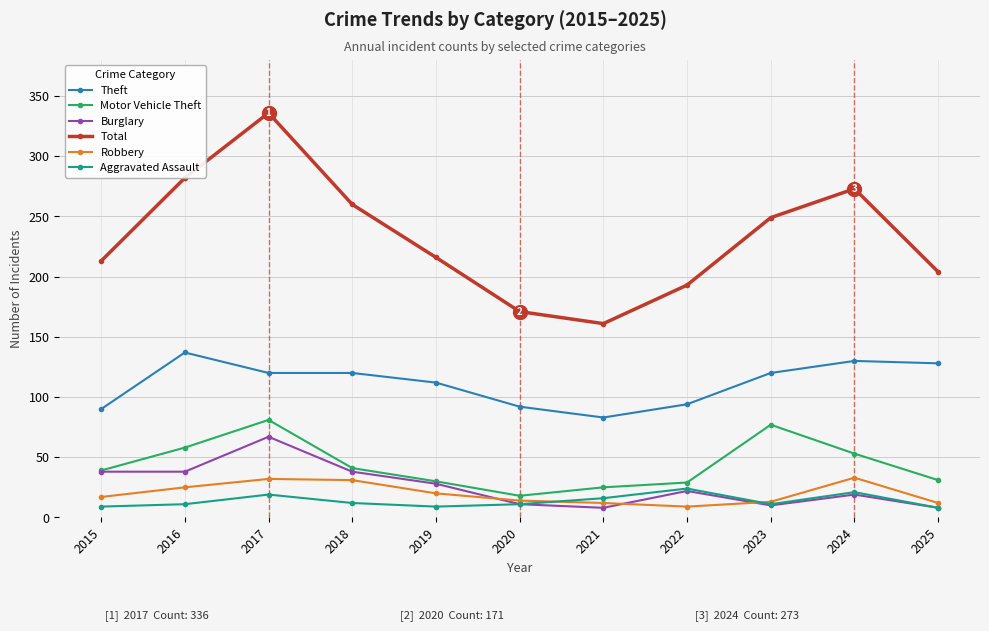

At which label does Burglary first exceed 22?

2015